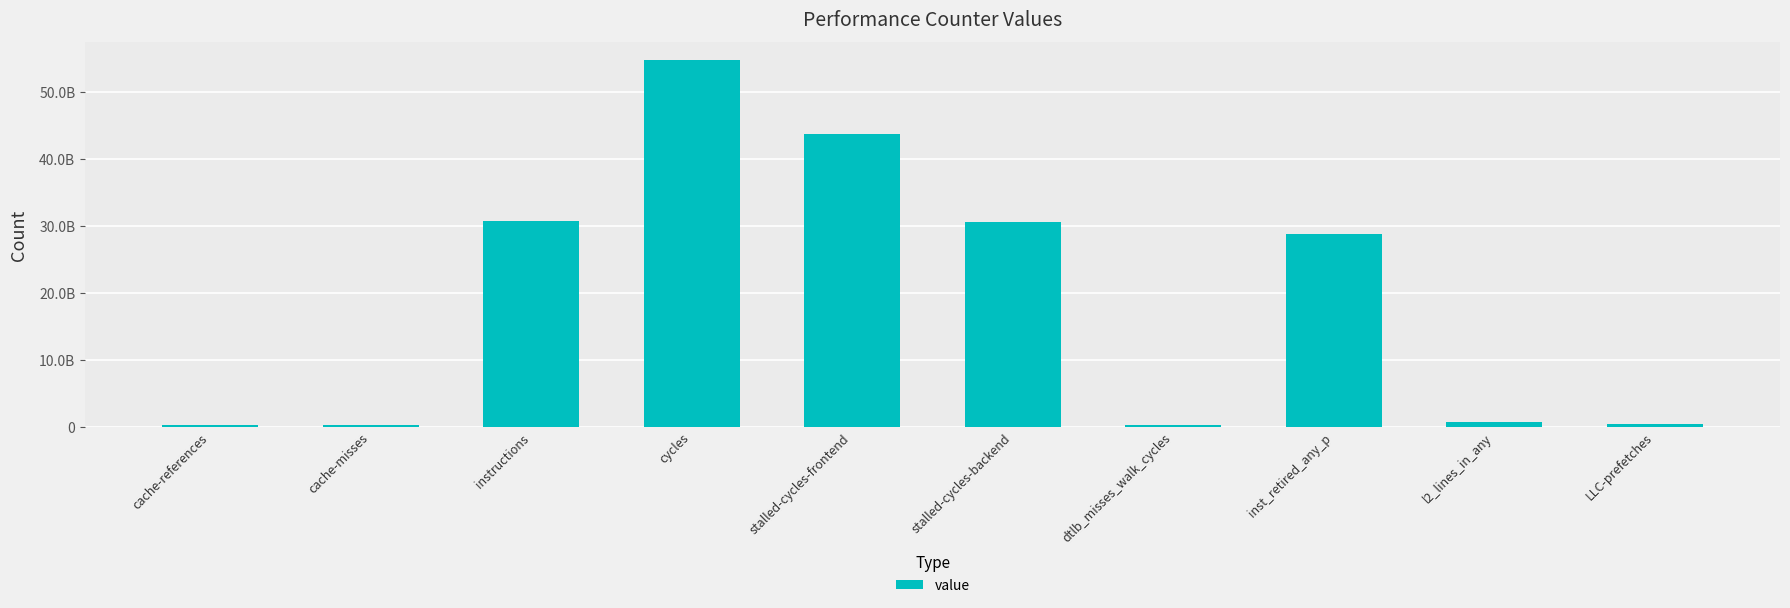

Which has a higher value, stalled-cycles-frontend or inst_retired_any_p?

stalled-cycles-frontend